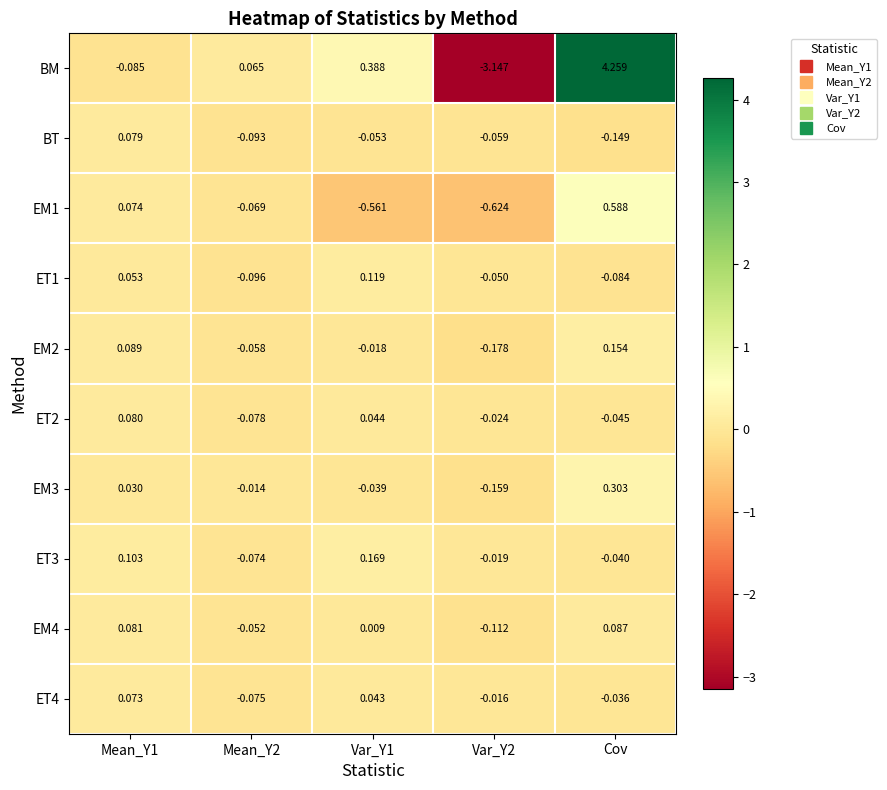

At how many categories does at least one series exceed 1?

1